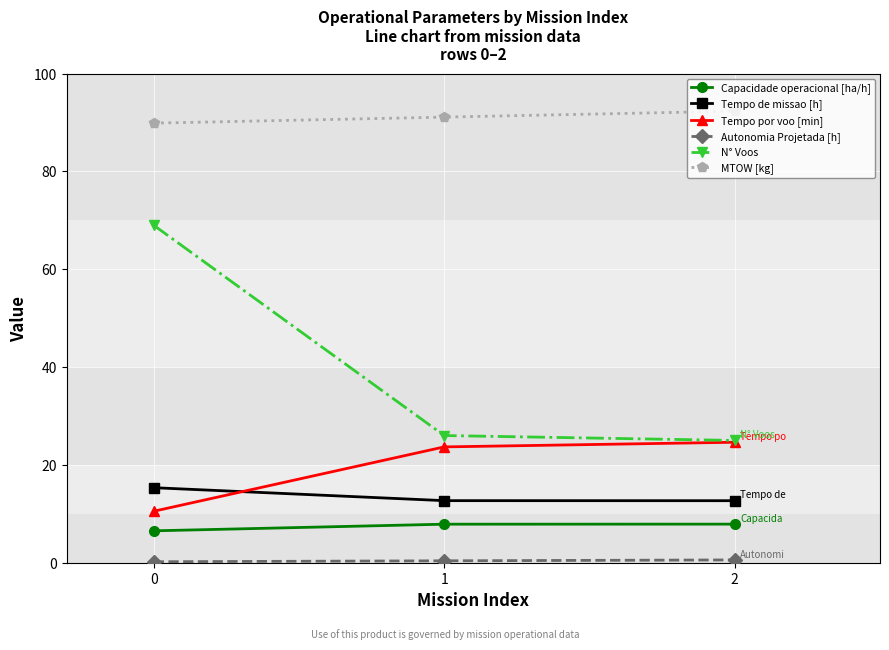

Which series changed the most between 0 and 1?

N° Voos